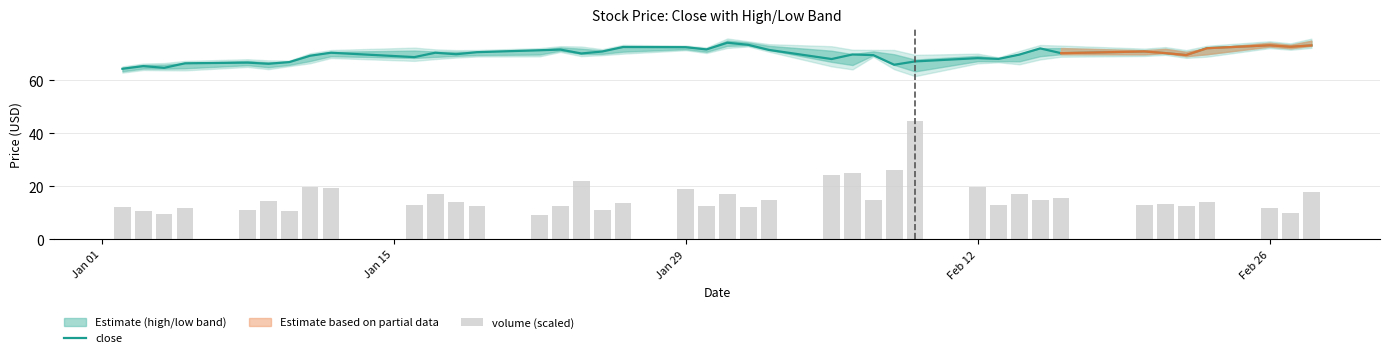

What is the maximum value shown in the chart?

74.1